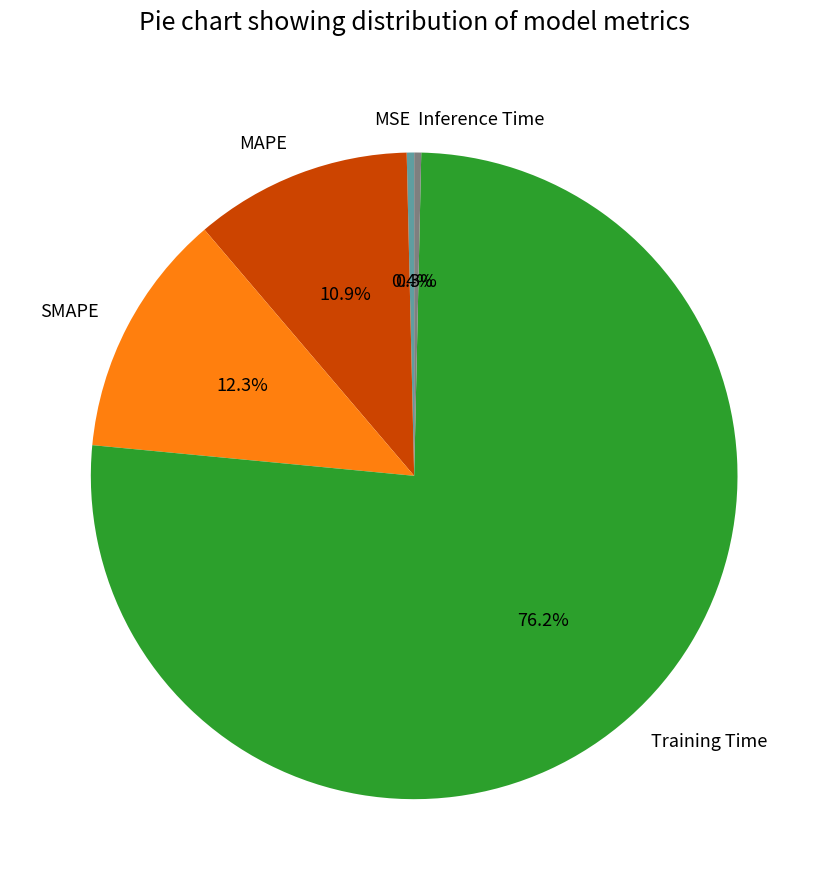

To the nearest percent, what is the average slice percentage?

20%